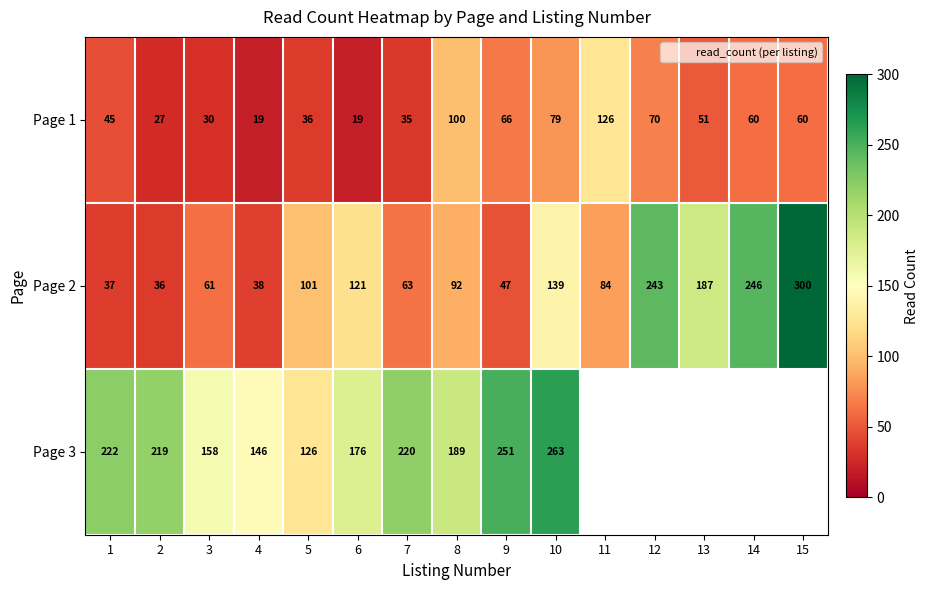

At which label does Page 1 first exceed 51?

8